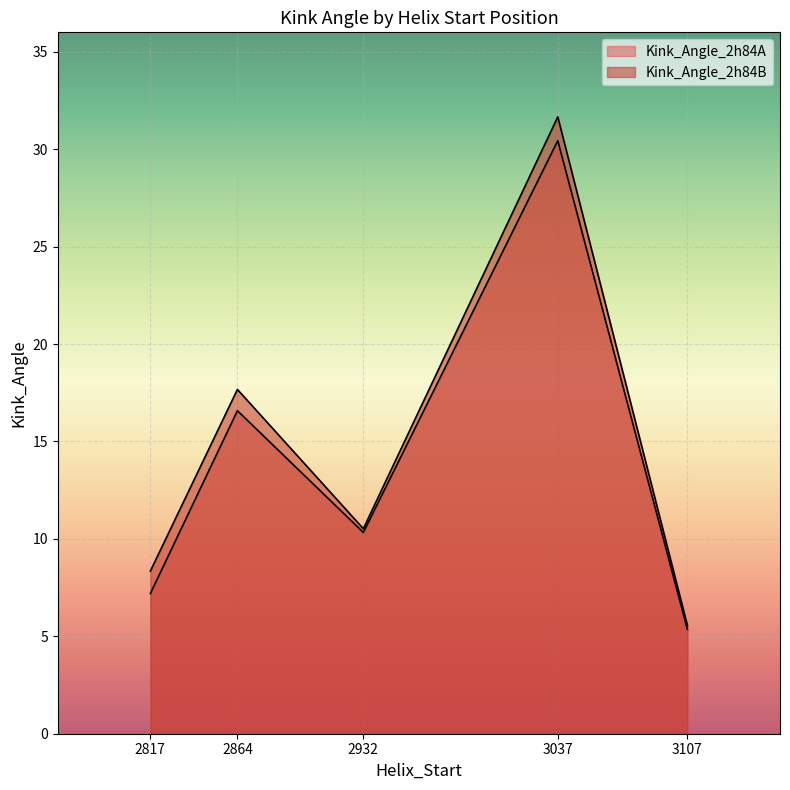

How many lines are shown in the chart?

2